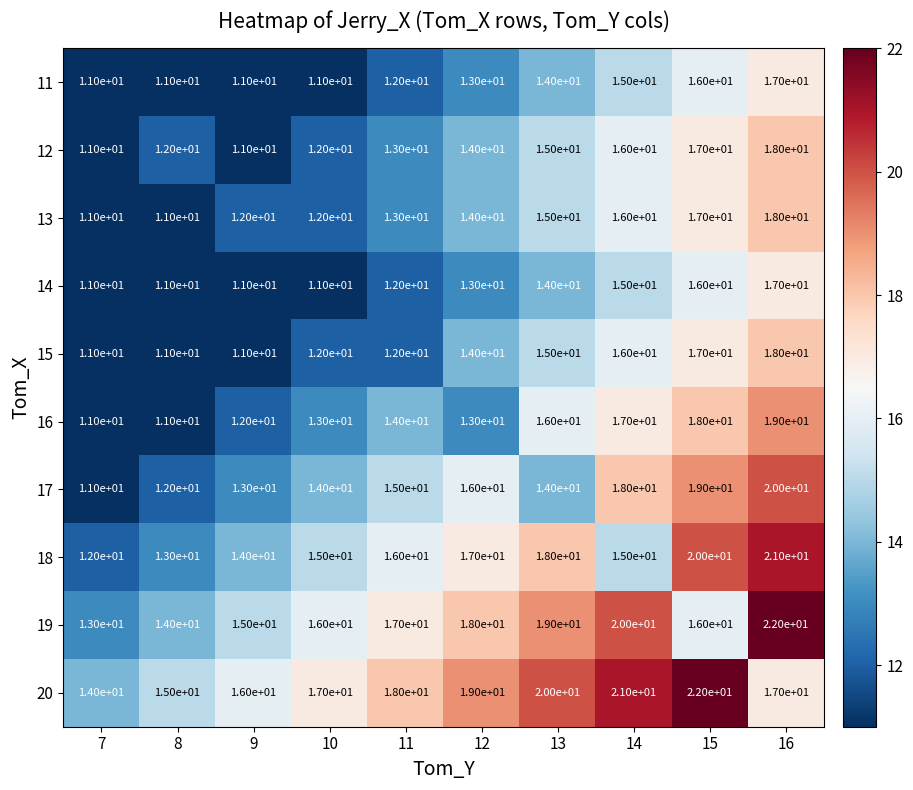

What is the average value of the 12 series?

14